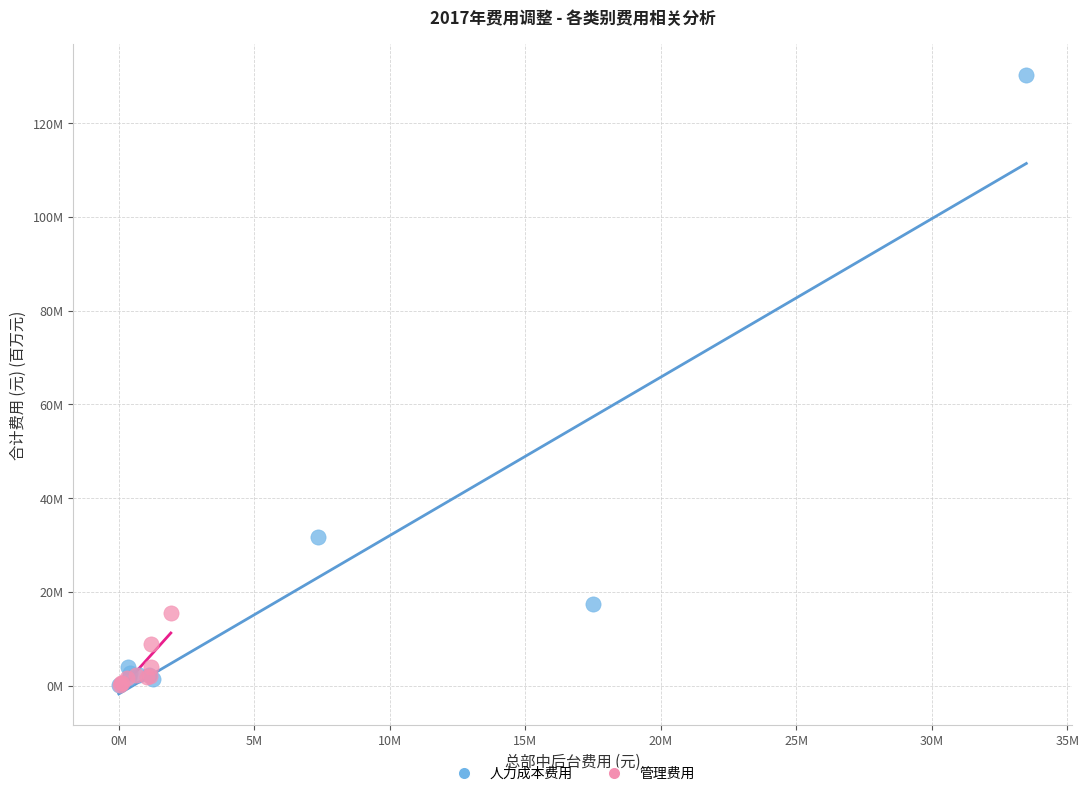

What are all the series names shown in the legend?

人力成本费用, 管理费用